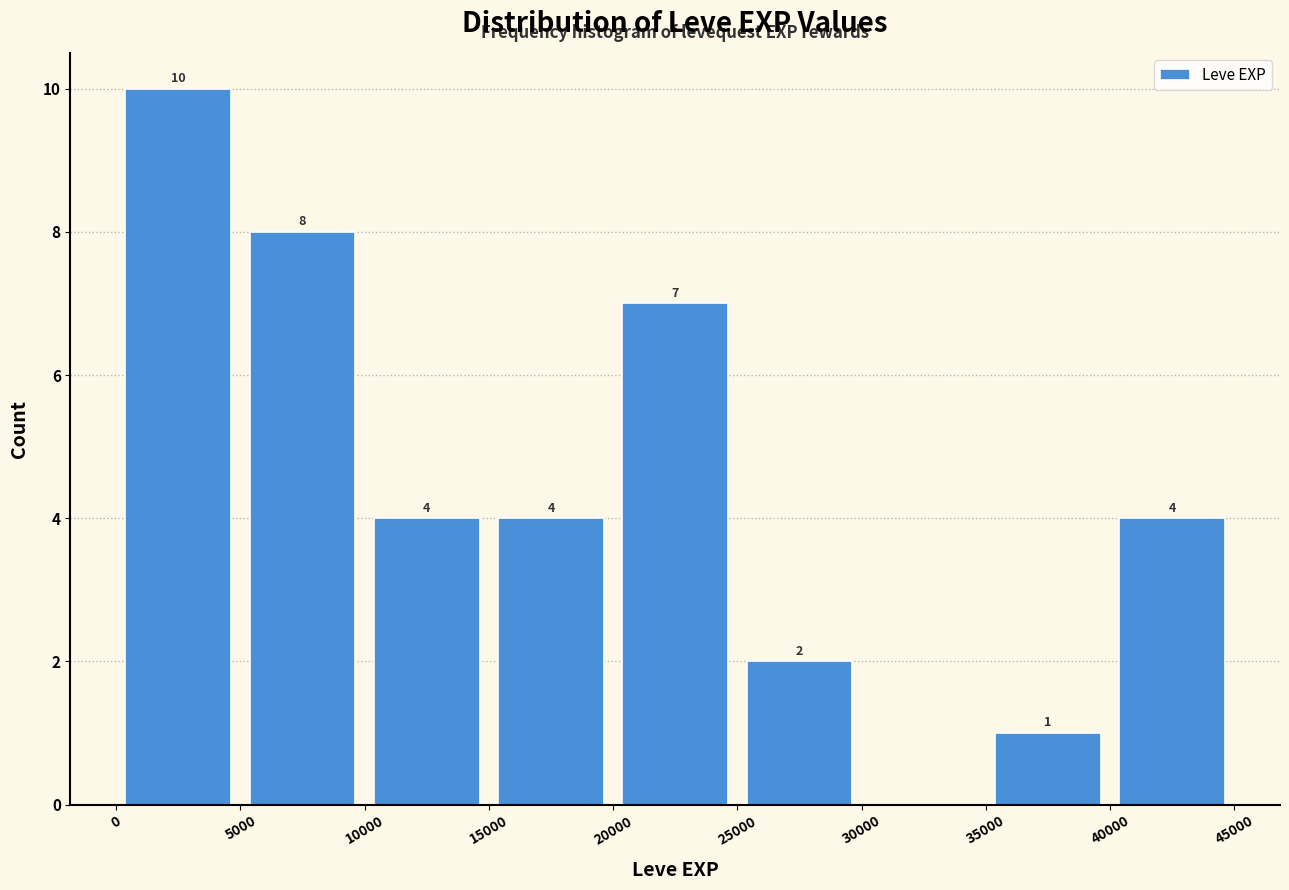

Which range on the x-axis has the tallest bar?

0 to 5000